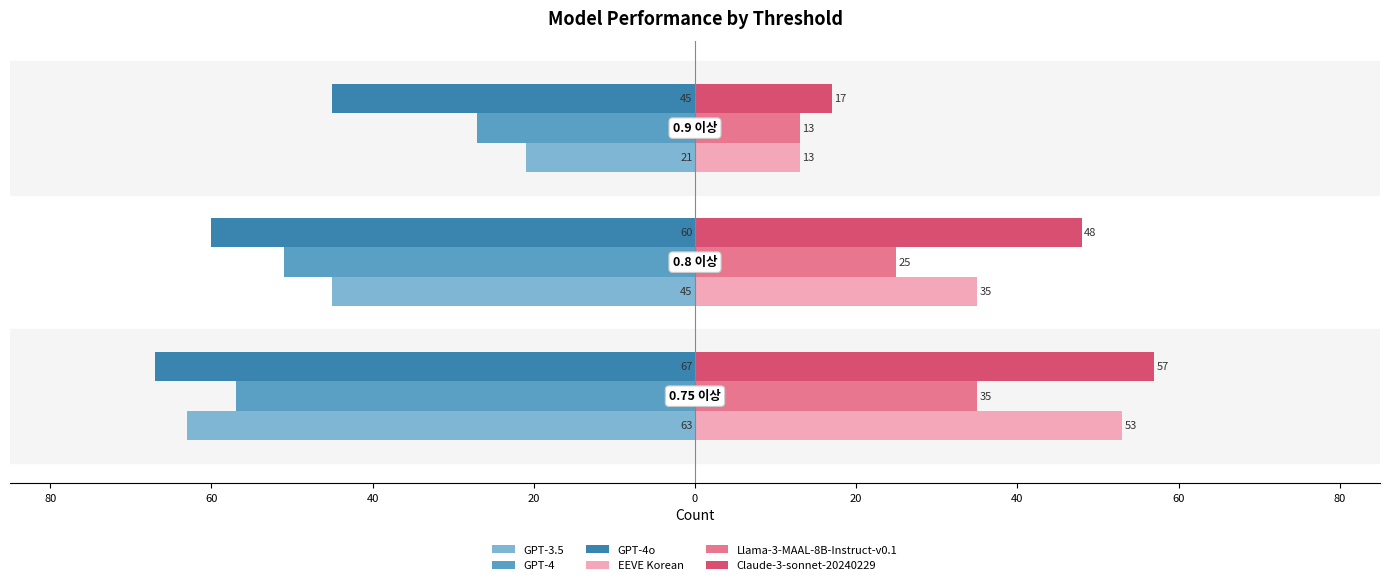

What are all the series names shown in the legend?

GPT-3.5, GPT-4, GPT-4o, EEVE Korean, Llama-3-MAAL-8B-Instruct-v0.1, Claude-3-sonnet-20240229